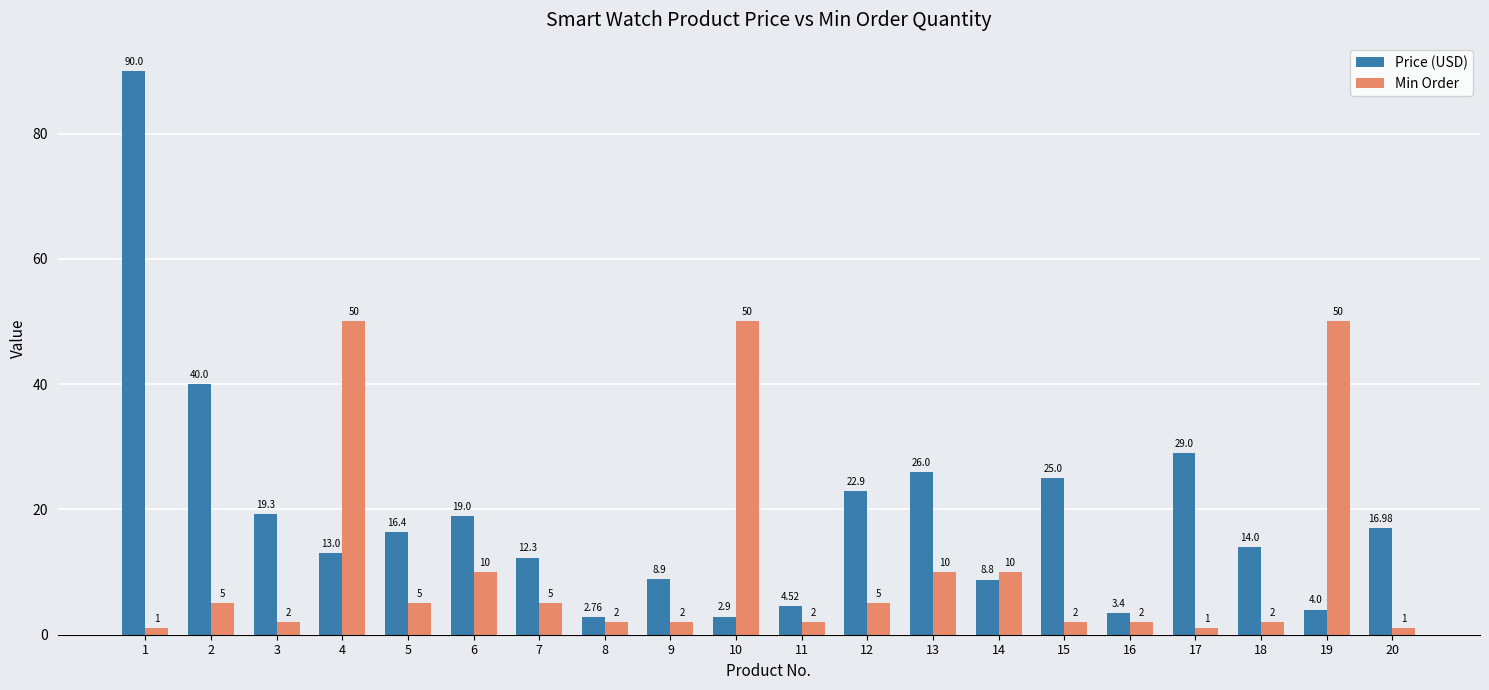

How many groups of bars are there?

20